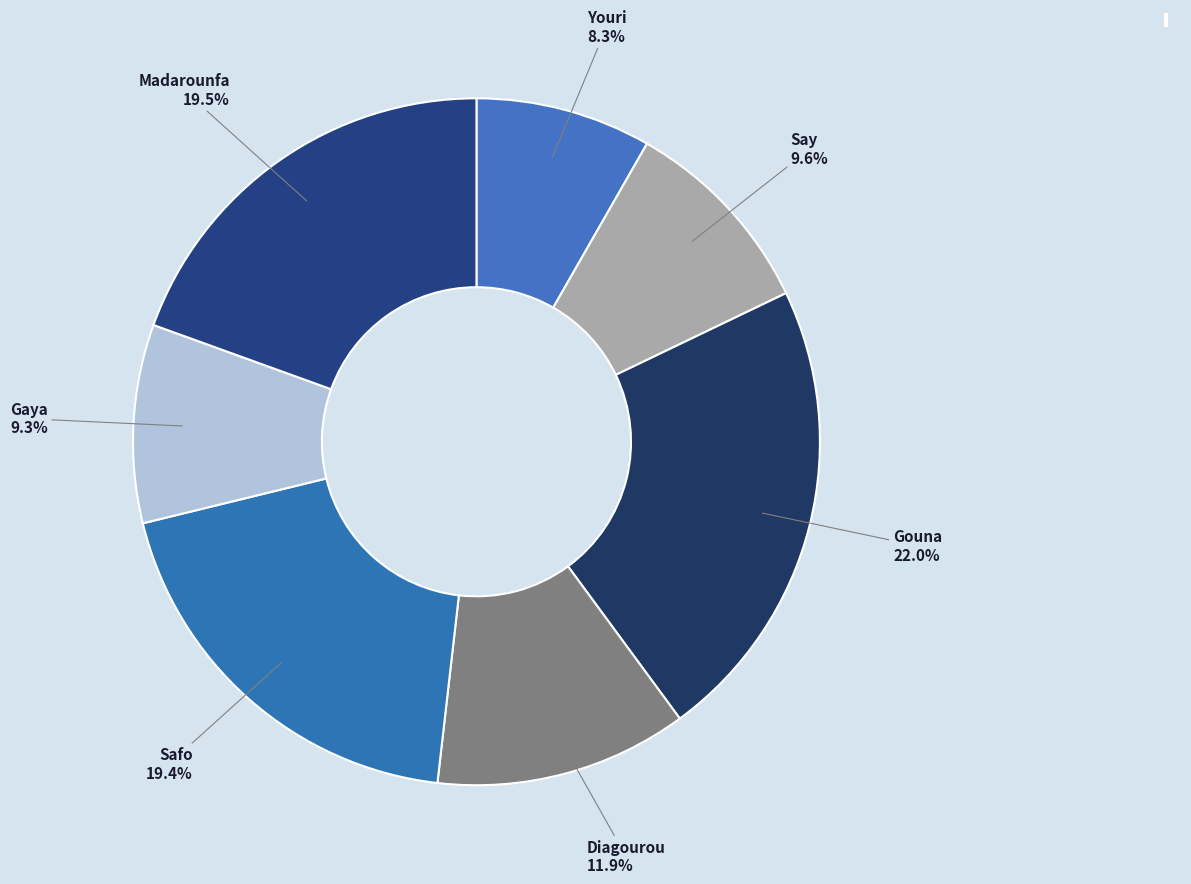

Is there a majority slice in this chart?

No